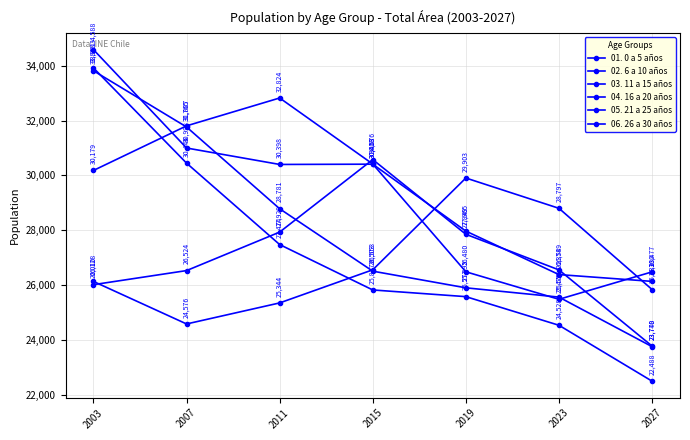

List the series in order of their peak value, highest first.

01. 0 a 5 años, 02. 6 a 10 años, 03. 11 a 15 años, 04. 16 a 20 años, 05. 21 a 25 años, 06. 26 a 30 años